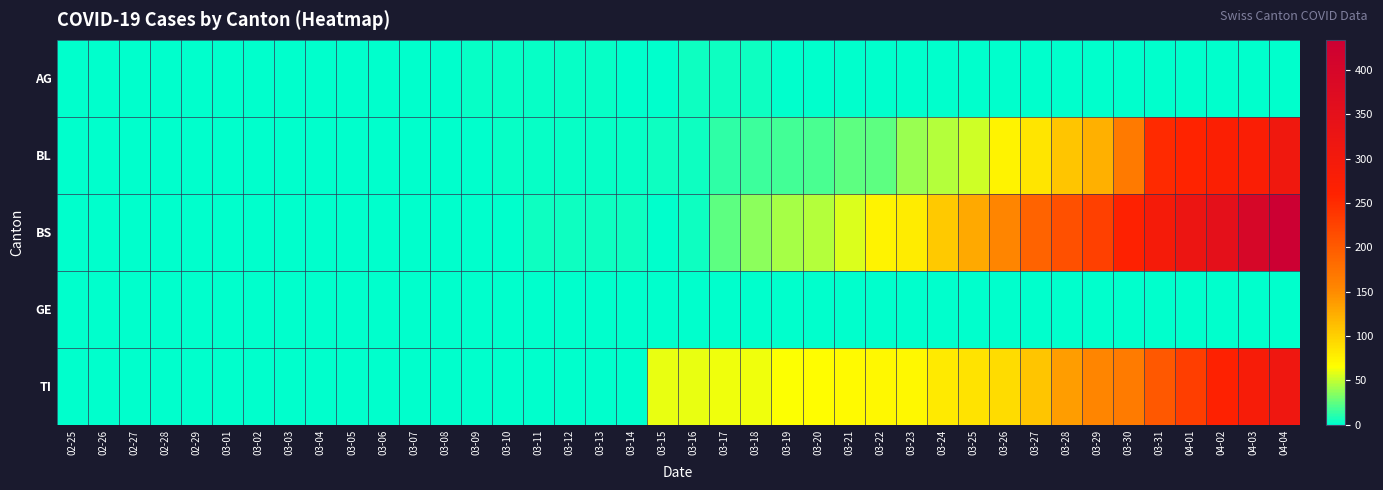

Reading right to left, list all the values displayed in this chart.

AG: 04-04=0	04-03=0	04-02=0	04-01=0	03-31=0	03-30=0	03-29=0	03-28=0	03-27=0	03-26=0	03-25=0	03-24=0	03-23=0	03-22=0	03-21=0	03-20=0	03-19=0	03-18=4	03-17=4	03-16=4	03-15=0	03-14=0	03-13=3	03-12=3	03-11=2	03-10=2	03-09=2	03-08=0	03-07=0	03-06=1	03-05=0	03-04=0	03-03=0	03-02=0	03-01=0	02-29=0	02-28=0	02-27=0	02-26=0	02-25=0
BL: 04-04=309	04-03=277	04-02=272	04-01=258	03-31=251	03-30=167	03-29=123	03-28=108	03-27=84	03-26=73	03-25=53	03-24=46	03-23=40	03-22=25	03-21=24	03-20=20	03-19=17	03-18=16	03-17=13	03-16=5	03-15=5	03-14=2	03-13=2	03-12=2	03-11=2	03-10=2	03-09=1	03-08=0	03-07=0	03-06=0	03-05=0	03-04=0	03-03=0	03-02=0	03-01=0	02-29=0	02-28=0	02-27=0	02-26=0	02-25=0
BS: 04-04=434	04-03=397	04-02=350	04-01=323	03-31=292	03-30=263	03-29=228	03-28=211	03-27=191	03-26=155	03-25=128	03-24=105	03-23=78	03-22=73	03-21=57	03-20=46	03-19=44	03-18=36	03-17=25	03-16=4	03-15=0	03-14=4	03-13=4	03-12=4	03-11=4	03-10=0	03-09=0	03-08=0	03-07=0	03-06=0	03-05=0	03-04=0	03-03=0	03-02=0	03-01=0	02-29=0	02-28=0	02-27=0	02-26=0	02-25=0
GE: 04-04=0	04-03=0	04-02=0	04-01=0	03-31=0	03-30=0	03-29=0	03-28=0	03-27=0	03-26=0	03-25=0	03-24=0	03-23=0	03-22=0	03-21=0	03-20=0	03-19=0	03-18=0	03-17=0	03-16=0	03-15=0	03-14=0	03-13=0	03-12=0	03-11=0	03-10=0	03-09=0	03-08=0	03-07=0	03-06=0	03-05=0	03-04=0	03-03=0	03-02=0	03-01=0	02-29=0	02-28=0	02-27=0	02-26=0	02-25=0
TI: 04-04=314	04-03=287	04-02=263	04-01=229	03-31=202	03-30=165	03-29=155	03-28=136	03-27=107	03-26=91	03-25=85	03-24=80	03-23=71	03-22=70	03-21=68	03-20=67	03-19=65	03-18=62	03-17=62	03-16=61	03-15=61	03-14=0	03-13=0	03-12=0	03-11=0	03-10=0	03-09=0	03-08=0	03-07=0	03-06=0	03-05=0	03-04=0	03-03=0	03-02=0	03-01=0	02-29=0	02-28=0	02-27=0	02-26=0	02-25=0